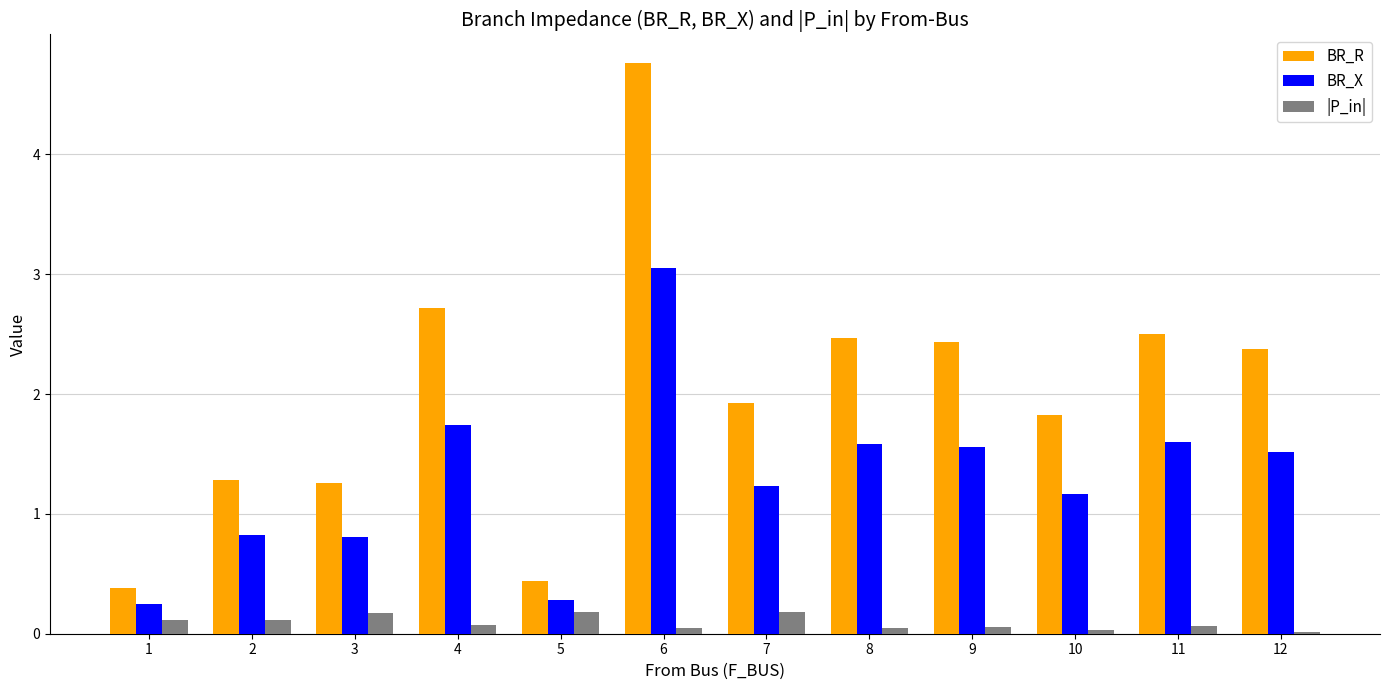

At which category does the chart reach its peak across all series?

6